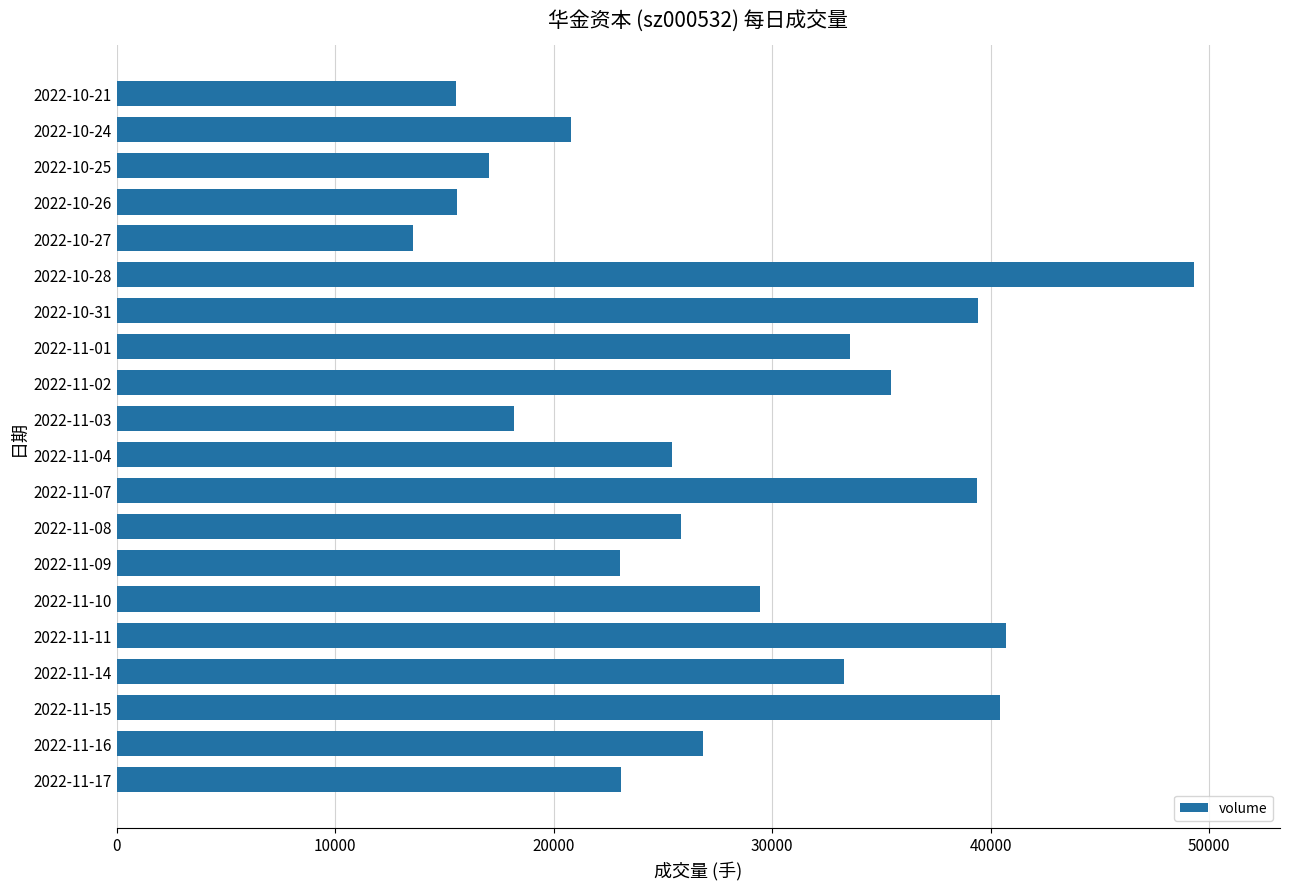

What is the sum of all values?

565811